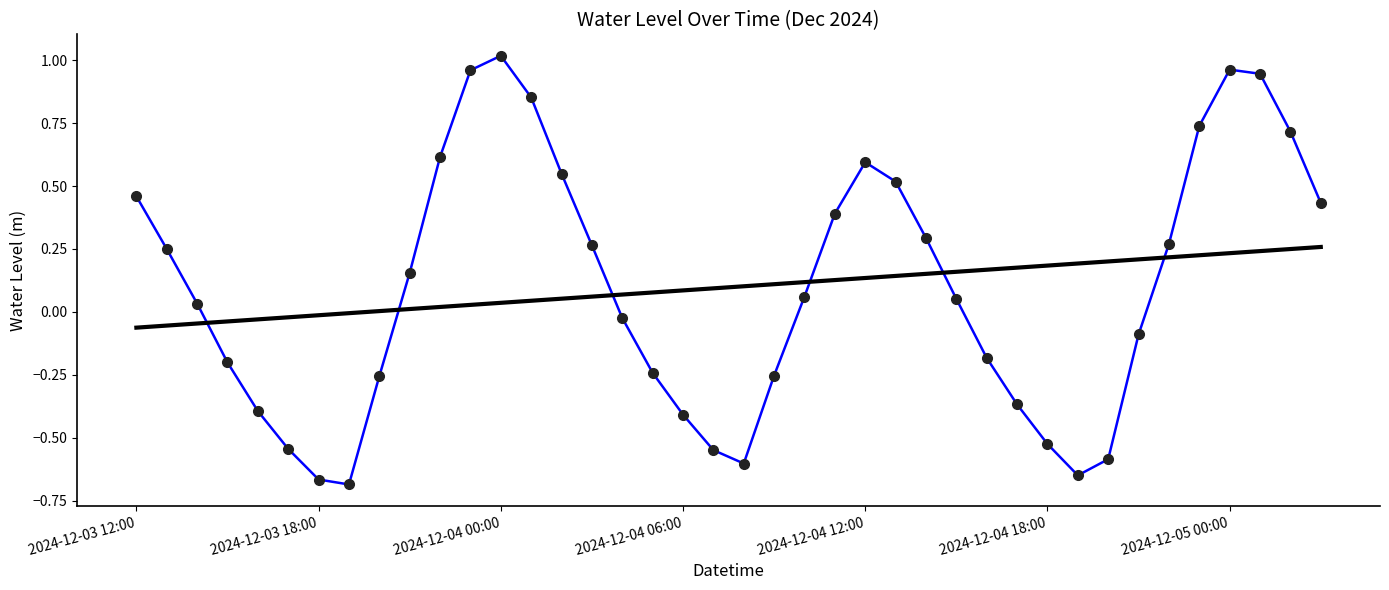

Reading left to right, what are all the values shown in this chart?

Water Level (m): 0.5	0.2	0.0	-0.2	-0.4	-0.5	-0.7	-0.7	-0.3	0.2	0.6	1.0	1.0	0.9	0.5	0.3	-0.0	-0.2	-0.4	-0.5	-0.6	-0.3	0.1	0.4	0.6	0.5	0.3	0.1	-0.2	-0.4	-0.5	-0.6	-0.6	-0.1	0.3	0.7	1.0	0.9	0.7	0.4
Trend: -0.1	-0.1	-0.0	-0.0	-0.0	-0.0	-0.0	-0.0	0.0	0.0	0.0	0.0	0.0	0.0	0.1	0.1	0.1	0.1	0.1	0.1	0.1	0.1	0.1	0.1	0.1	0.1	0.2	0.2	0.2	0.2	0.2	0.2	0.2	0.2	0.2	0.2	0.2	0.2	0.2	0.3